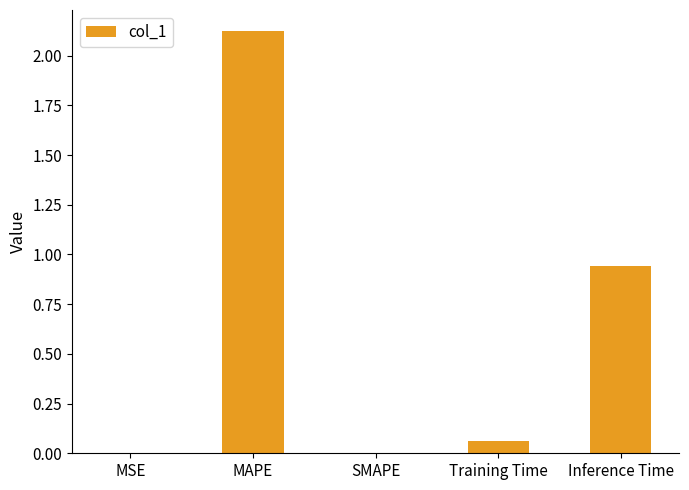

Between MSE and Training Time, which is larger?

Training Time